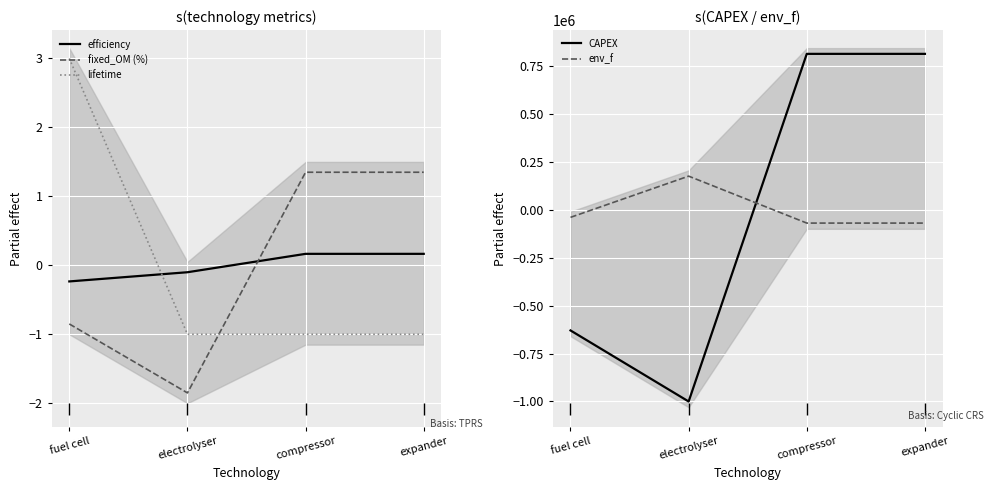

How many values in the lifetime series exceed -1?

1